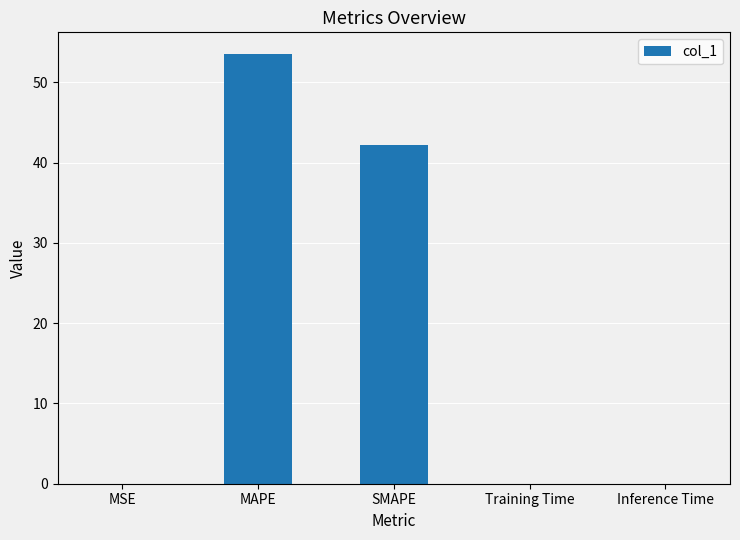

True or false: the data shows 0.0 at Training Time.

True